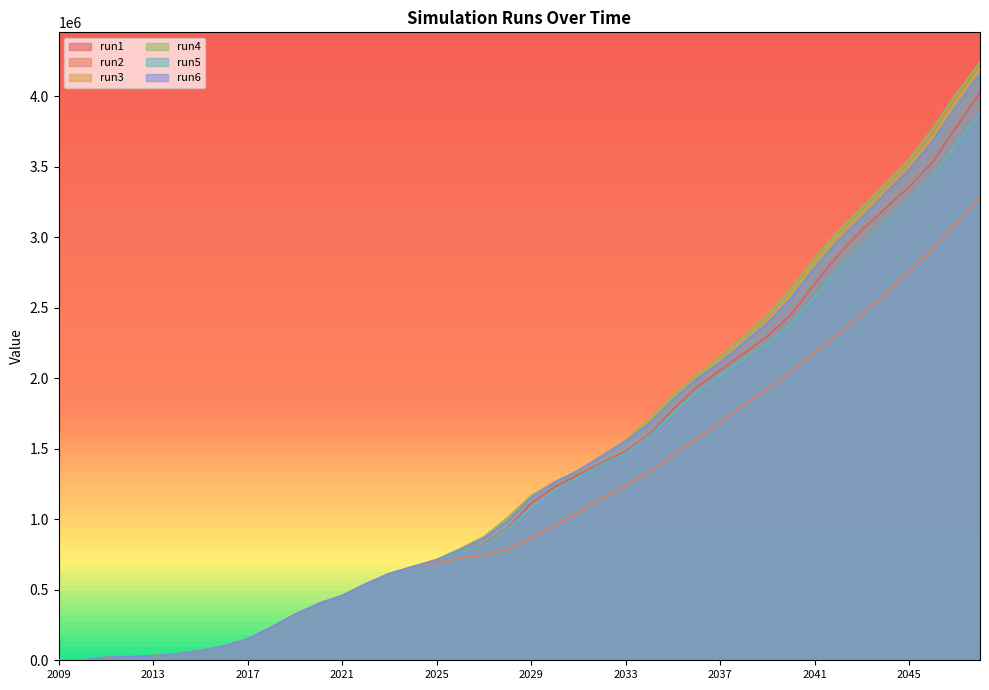

True or false: run5 and run3 intersect in this chart.

False